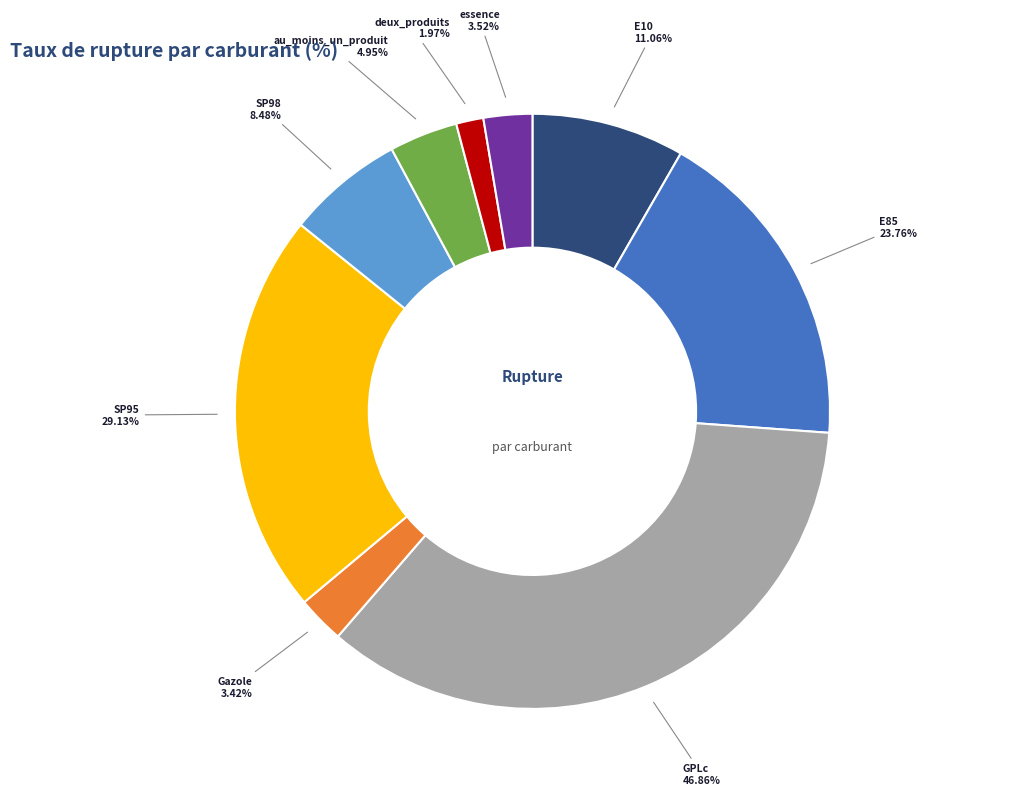

How many segments does this pie chart have?

9